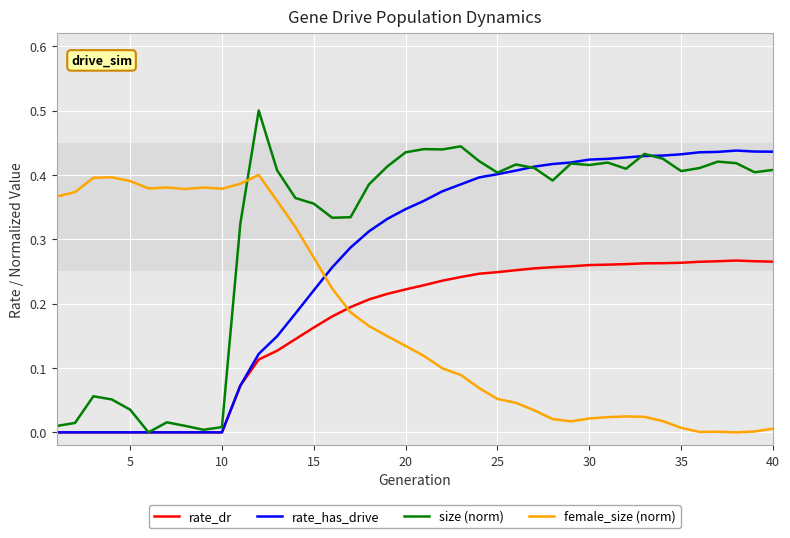

List the series in order of their peak value, lowest first.

rate_dr, female_size (norm), rate_has_drive, size (norm)